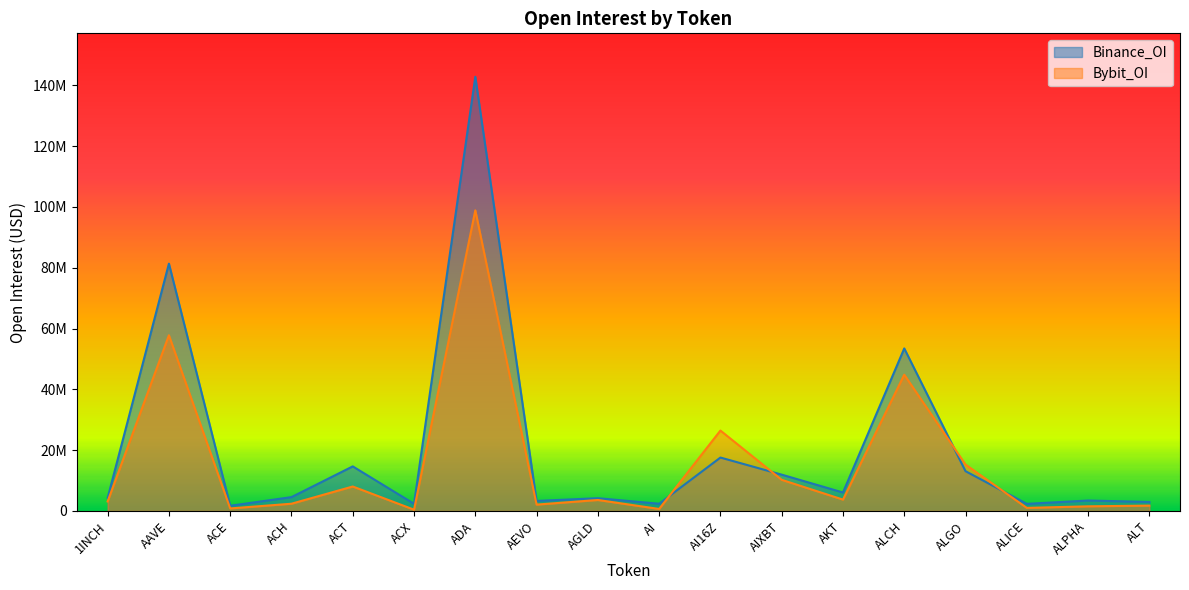

How many distinct data groups are displayed?

2